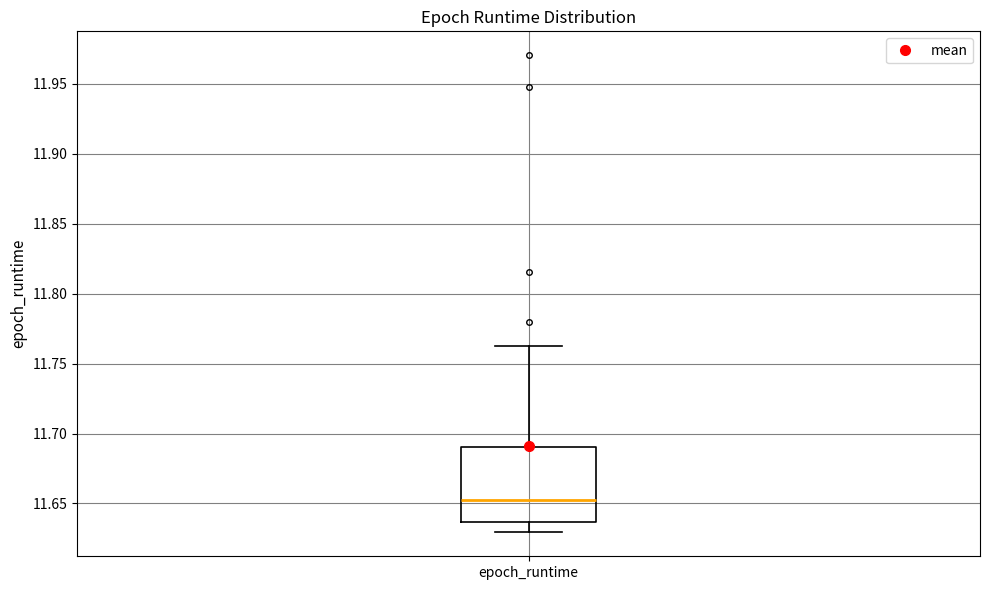

Transcribe this box plot: give where the median line is, the range the box spans, and where the two whiskers end, as read against the y-axis. The values are not printed on the chart, so give them approximately, as read against the axis.

median 11.650, box 11.635 to 11.690, whiskers 11.630 to 11.765